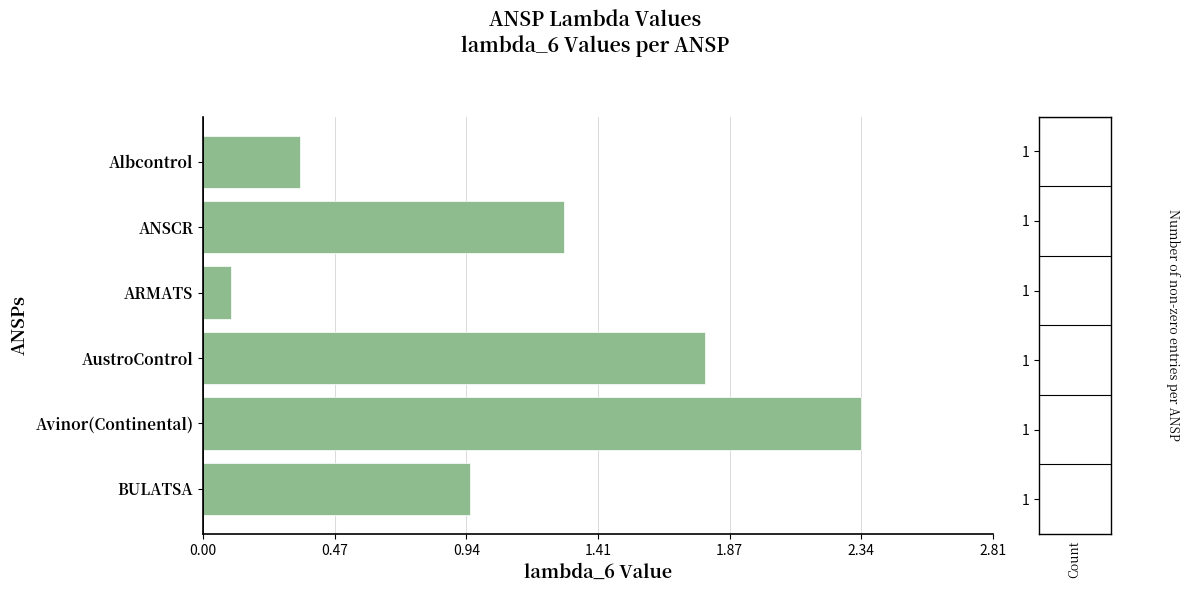

Approximately how many times larger is the value at BULATSA compared to Avinor(Continental)?

0.4